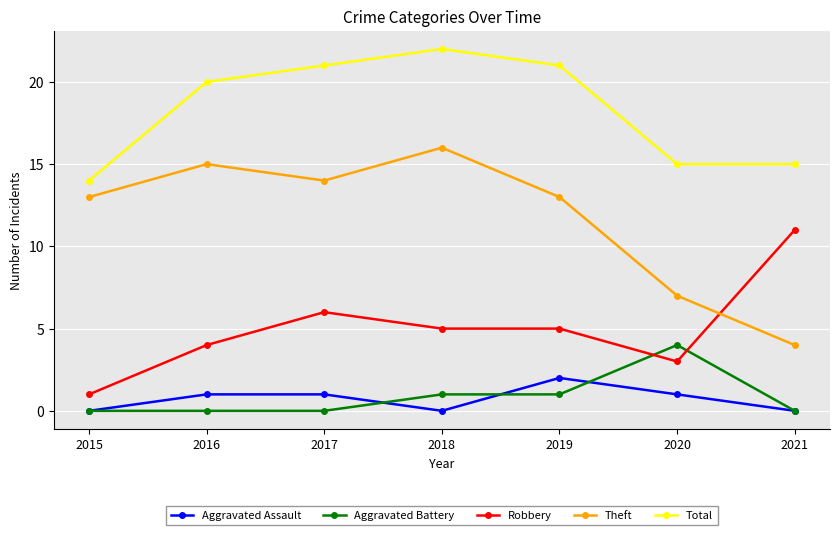

Is it true that Total equals 29 at 2019?

False